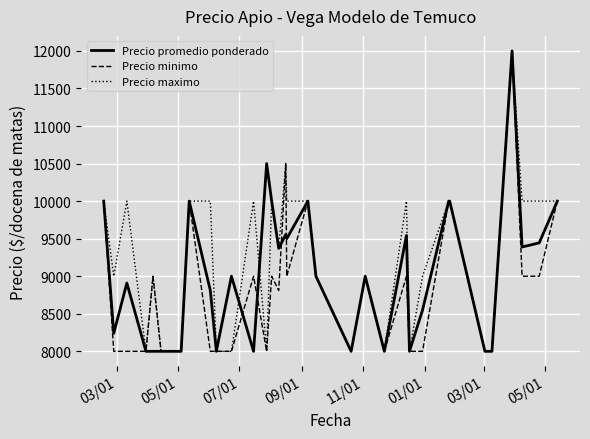

Which series has the largest total across all categories?

Precio maximo